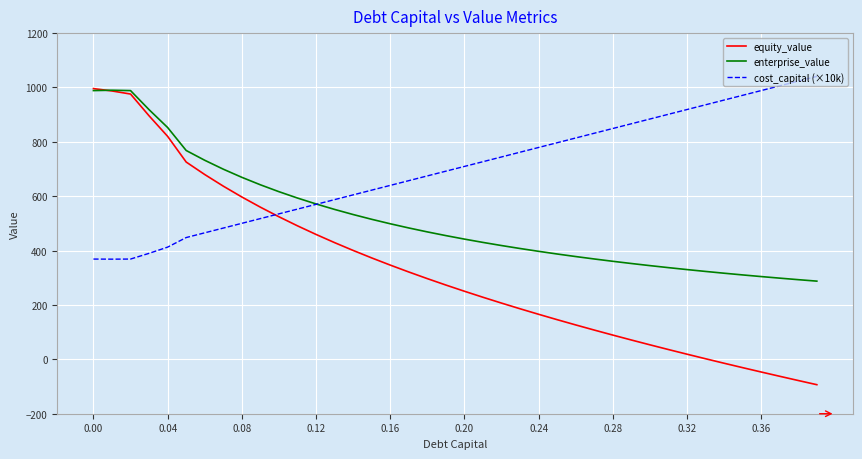

Which series has the largest total across all categories?

cost_capital (×10k)